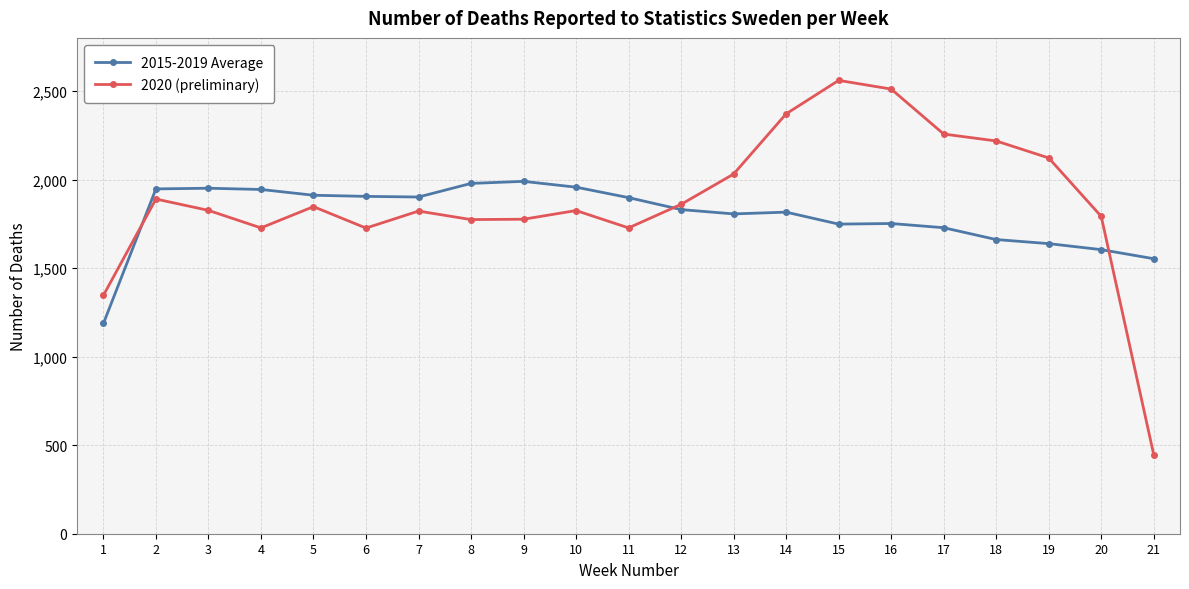

Is the value of 2020 (preliminary) at 20 greater than the value of 2015-2019 Average at 18?

Yes